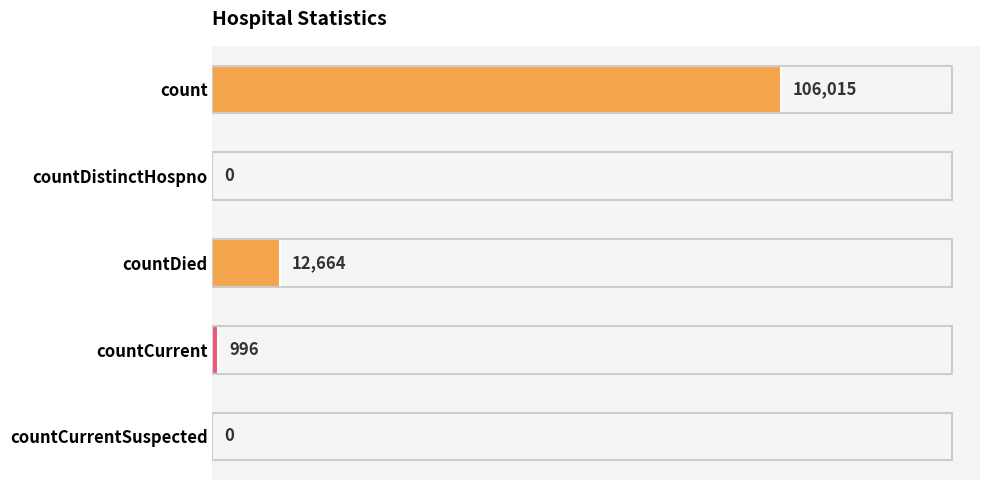

Does the chart contain stacked bars?

No